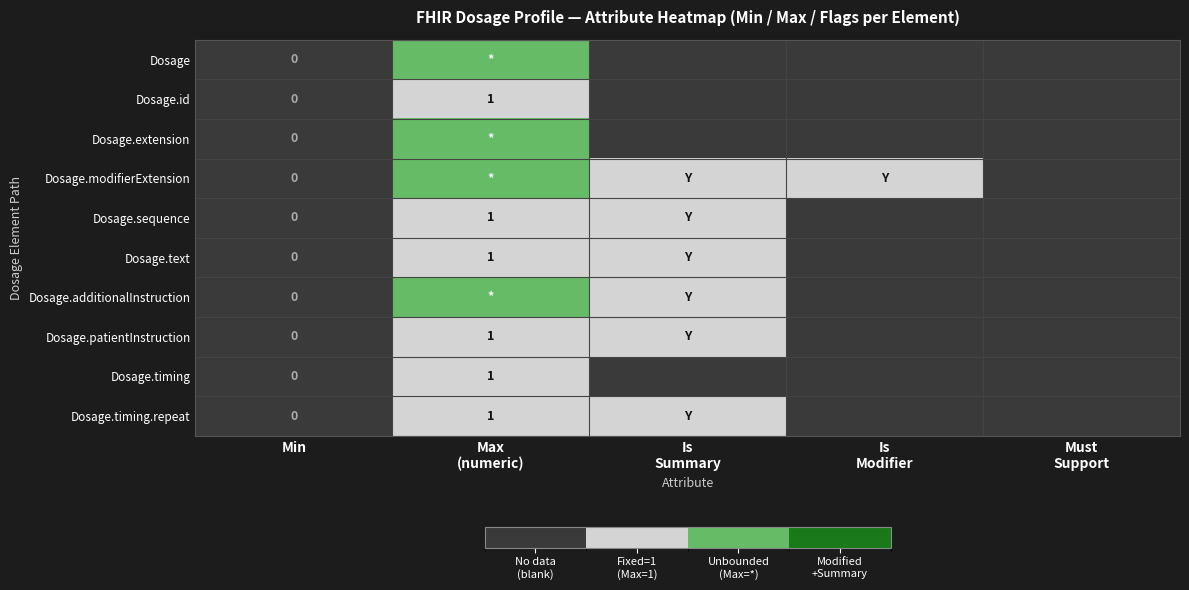

Between Must
Support and Max
(numeric), which is larger?

Max
(numeric)